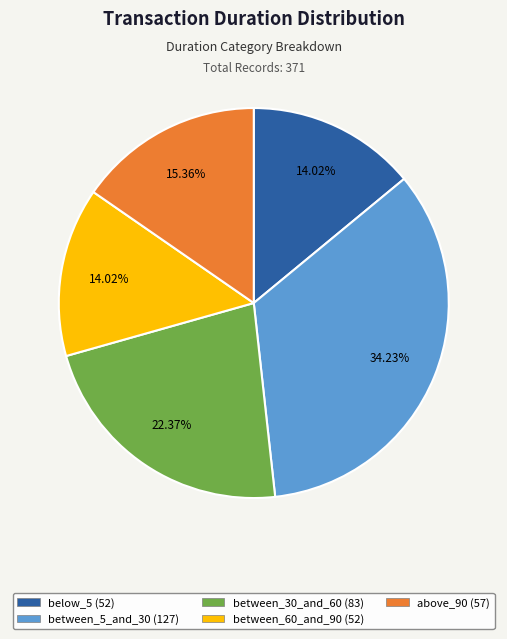

Between between_30_and_60 and below_5, which is larger?

between_30_and_60